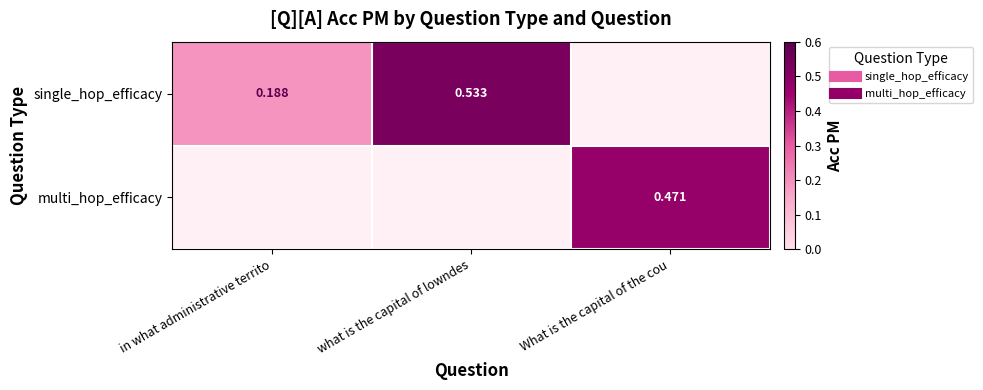

What is the difference between the maximum and minimum values in the single_hop_efficacy series?

0.3